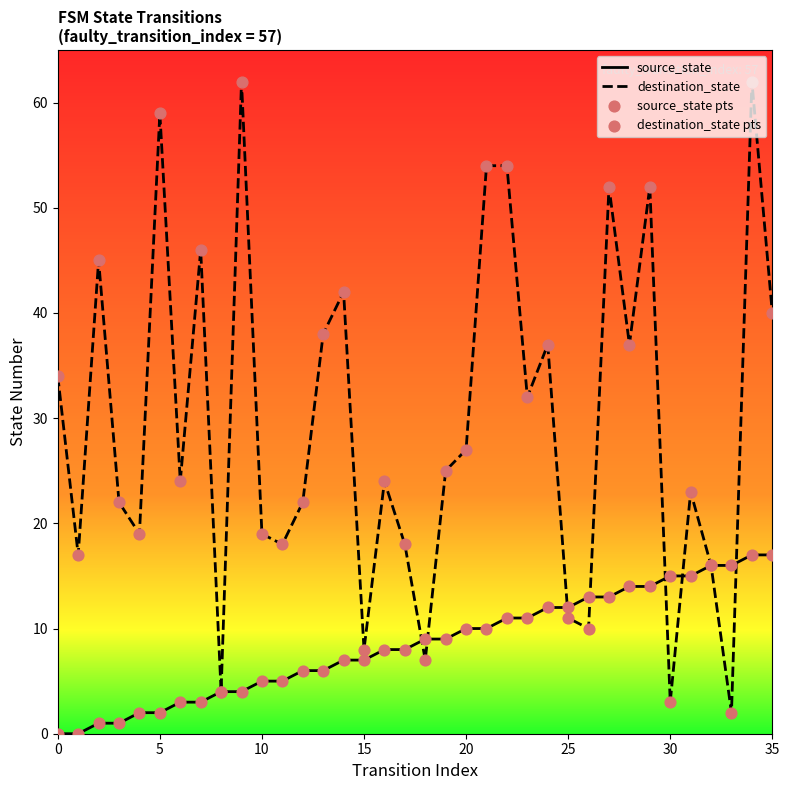

What is the total value across all series at 23?

86